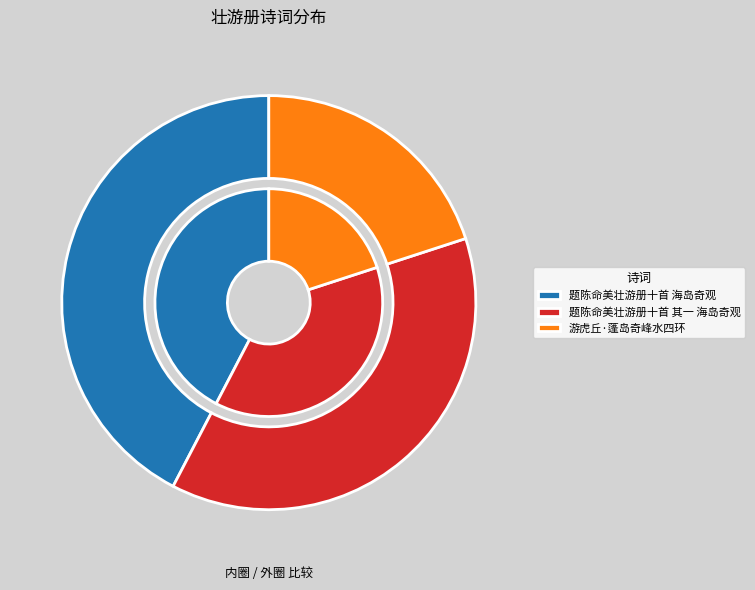

What is the largest slice in the pie chart?

题陈命美壮游册十首 海岛奇观